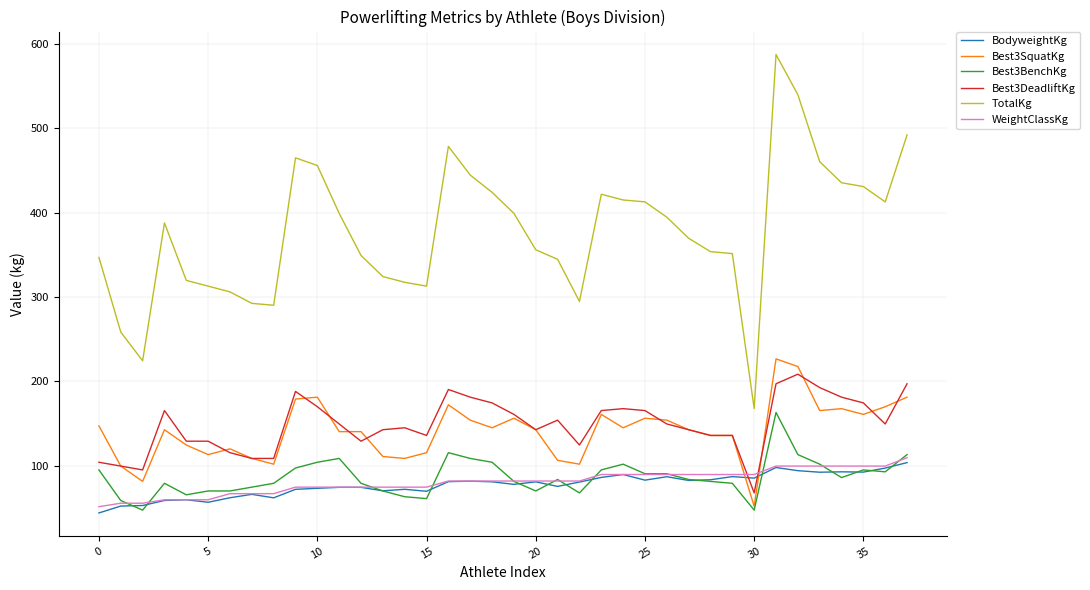

What is the lowest value of the TotalKg series?

167.8